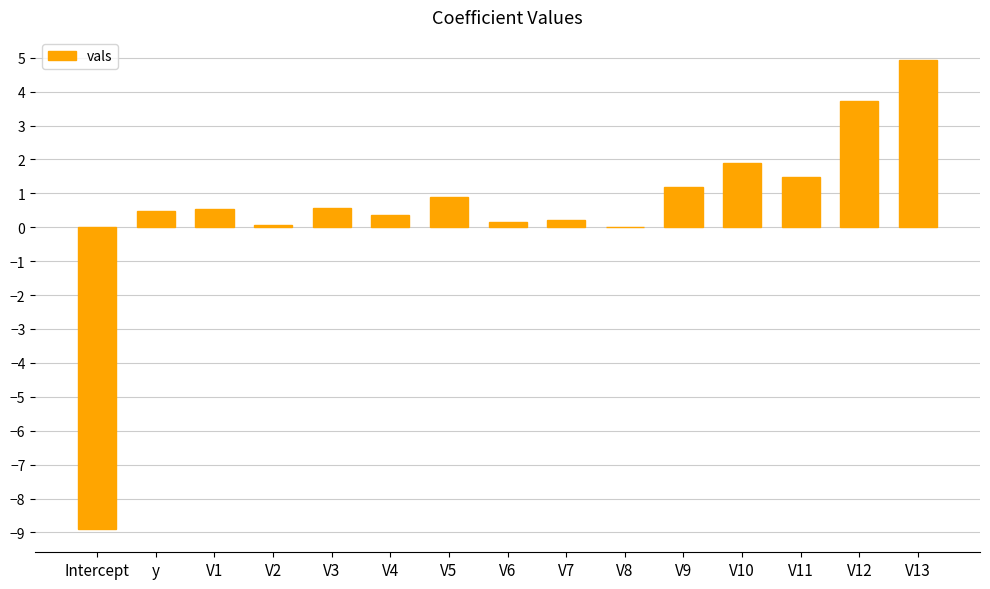

How many categories are shown in the chart?

15